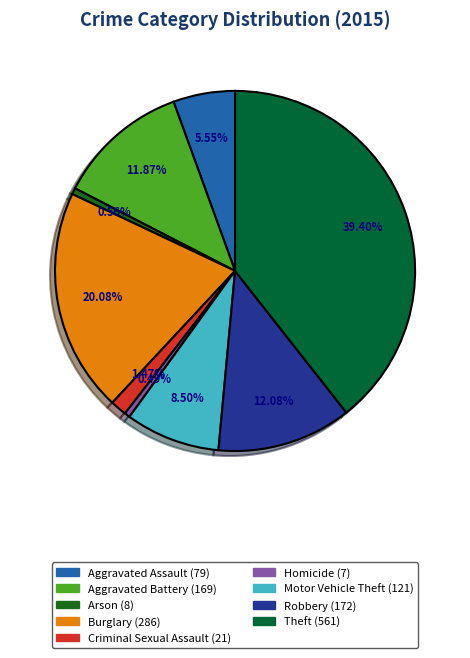

Approximately how many times larger is the value at Criminal Sexual Assault compared to Robbery?

0.1